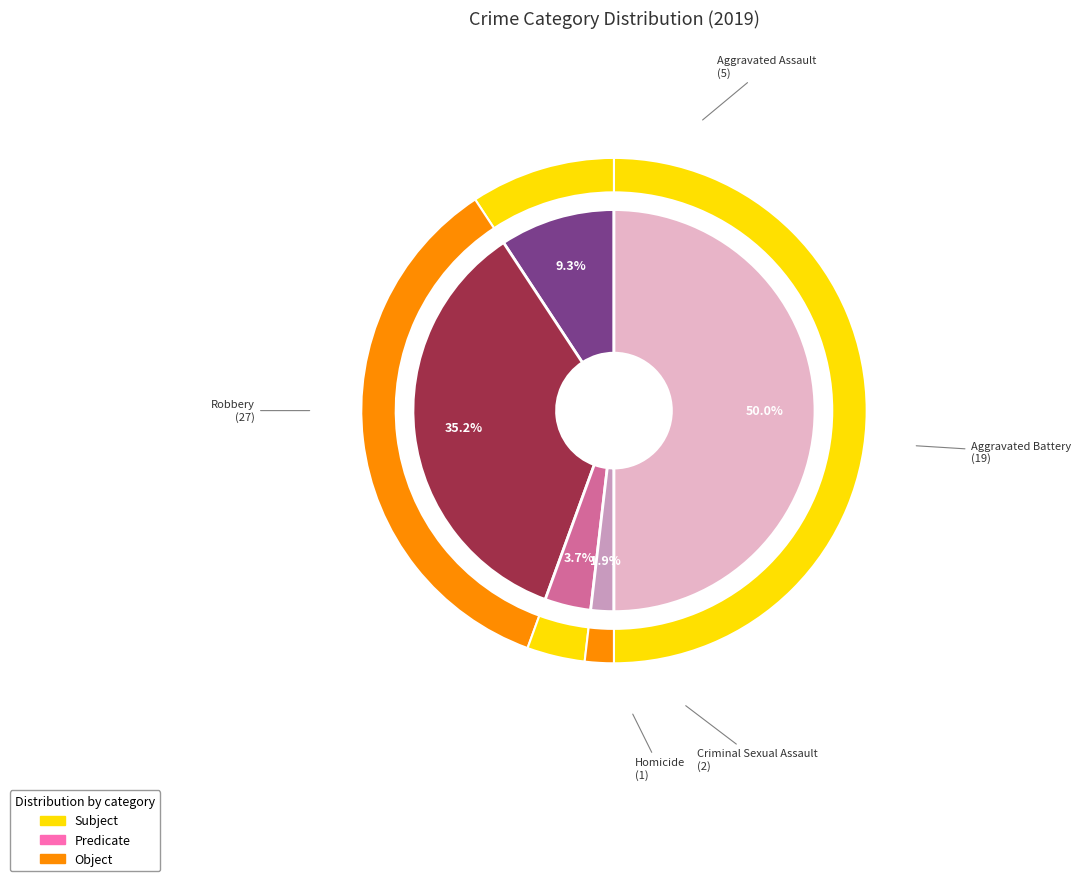

Do Aggravated Battery and Aggravated Assault together represent more than half of the pie?

No